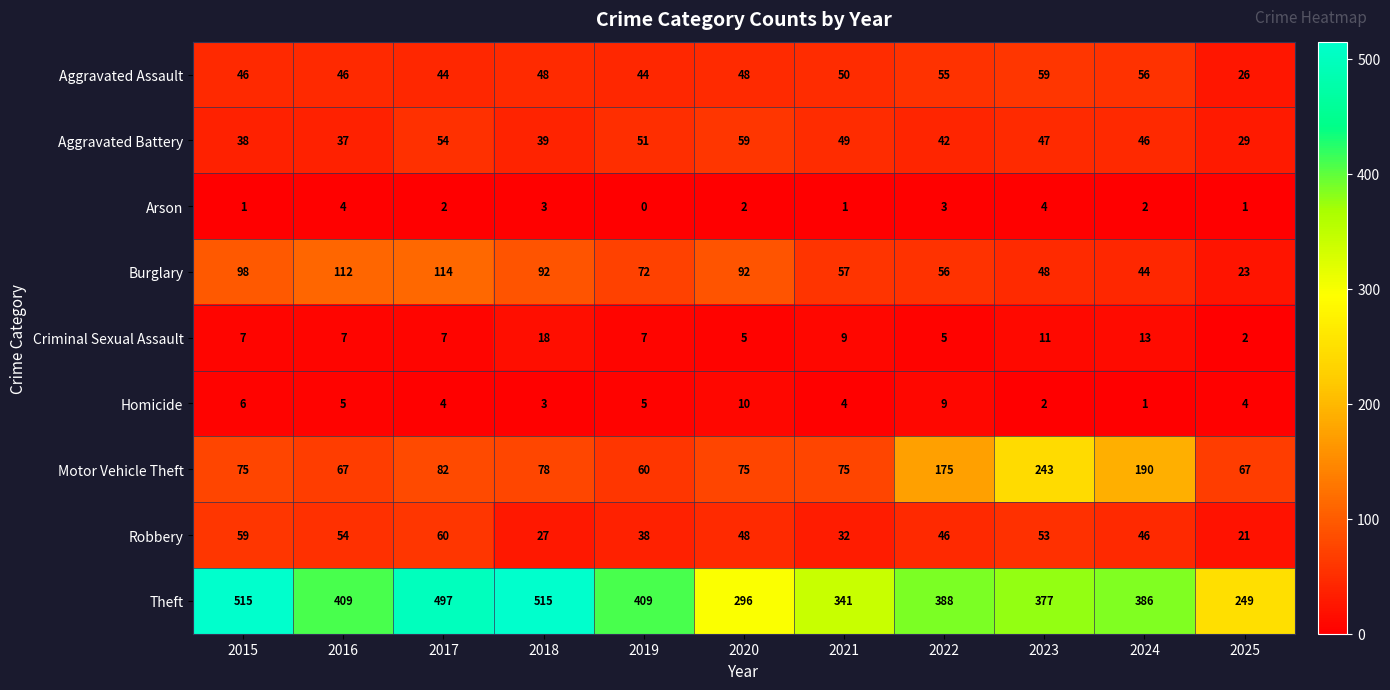

At how many categories does at least one series exceed 236?

11